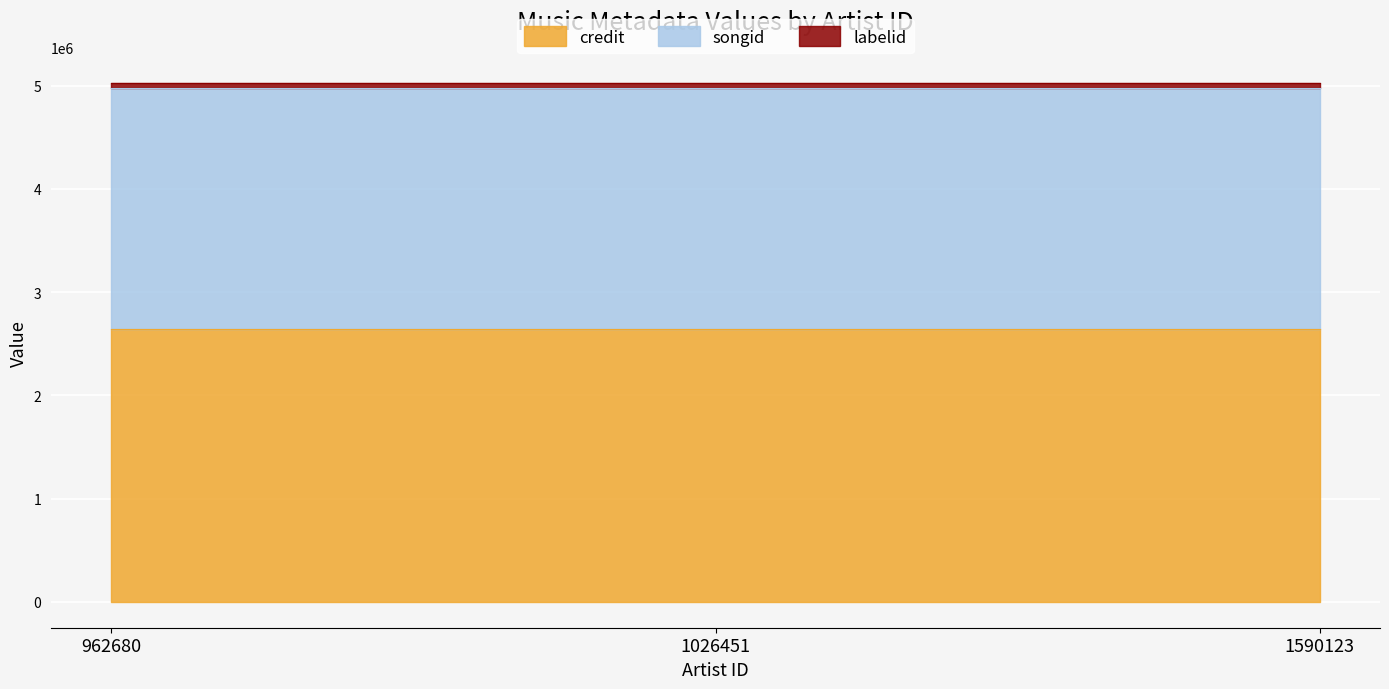

List the series in order of their peak value, lowest first.

labelid, songid, credit